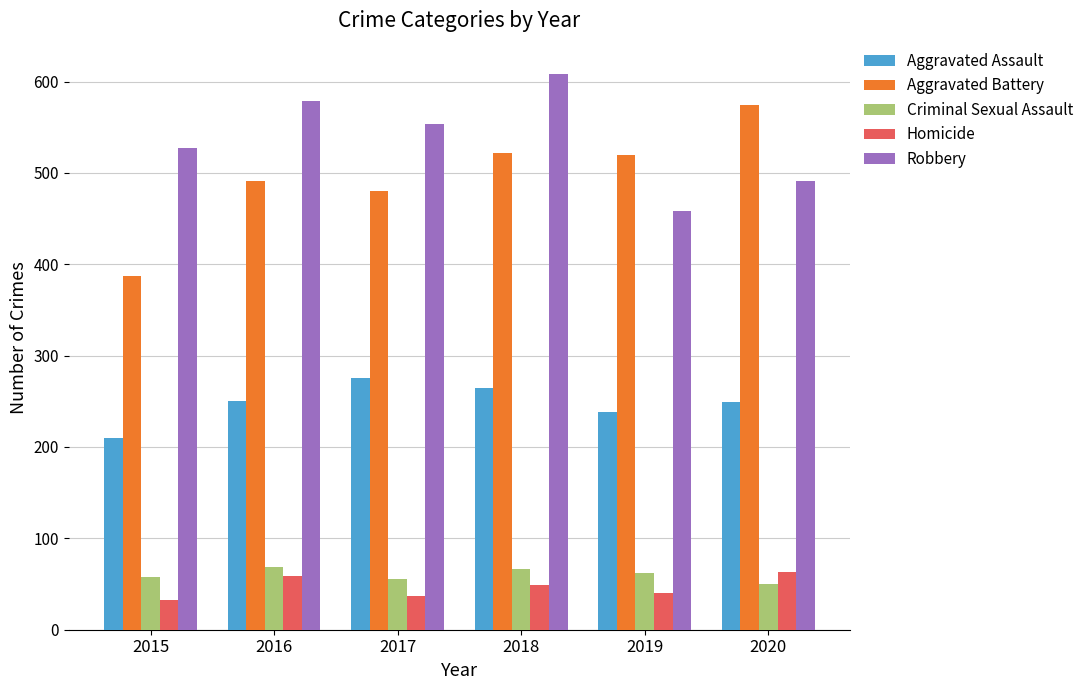

Which series changed the most between 2015 and 2020?

Aggravated Battery